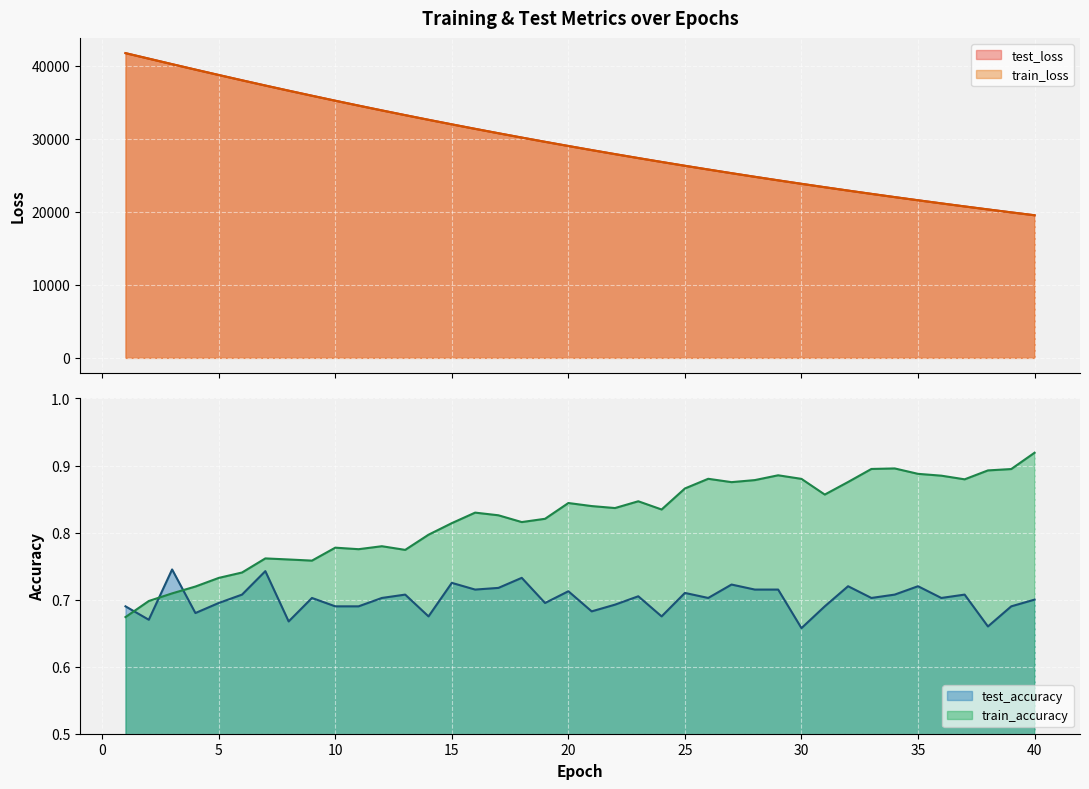

The test_accuracy series shows 1.2 at 24. True or false?

False